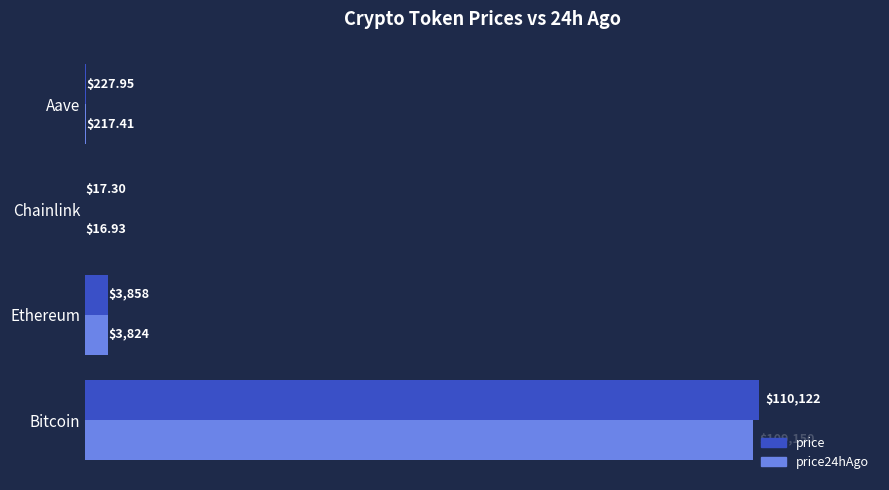

At which label does price24hAgo reach its peak?

Bitcoin